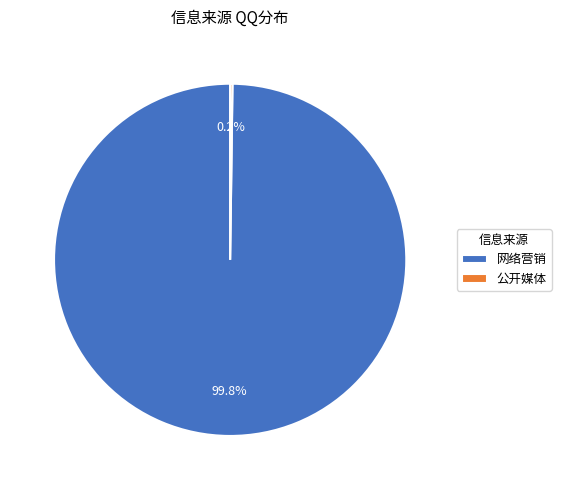

Does any single category account for the majority?

Yes